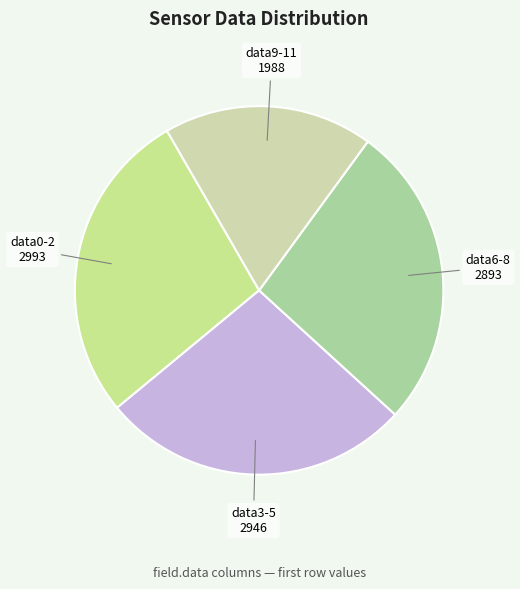

Does data6-8 account for over 50% of the chart?

No